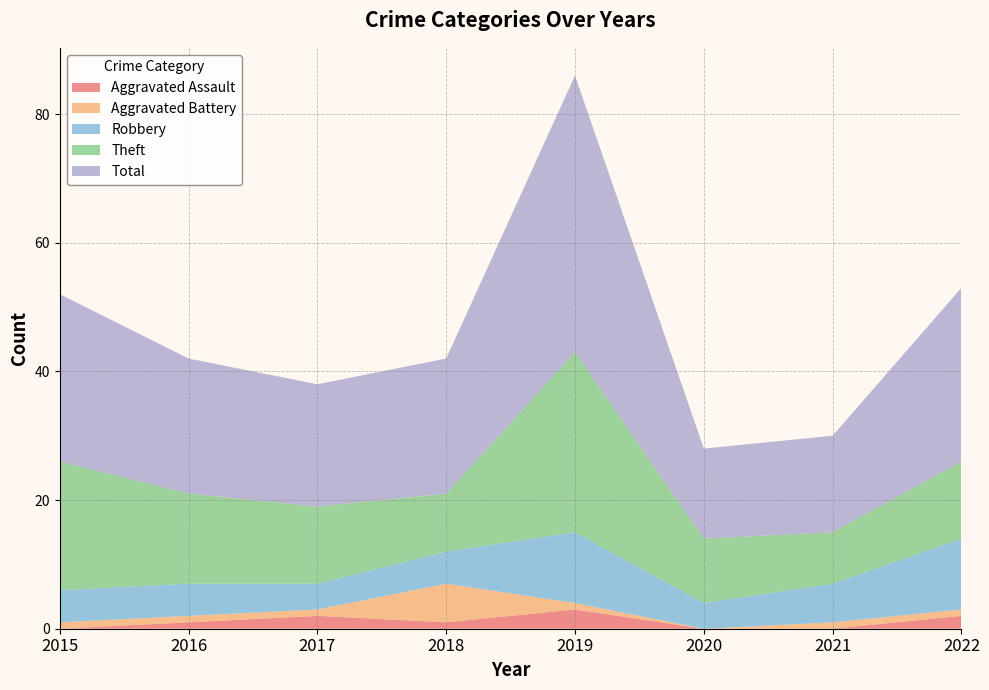

Reading left to right, list all the values displayed in this chart.

Aggravated Assault: 2015=0	2016=1	2017=2	2018=1	2019=3	2020=0	2021=0	2022=2
Aggravated Battery: 2015=1	2016=1	2017=1	2018=6	2019=1	2020=0	2021=1	2022=1
Robbery: 2015=5	2016=5	2017=4	2018=5	2019=11	2020=4	2021=6	2022=11
Theft: 2015=20	2016=14	2017=12	2018=9	2019=28	2020=10	2021=8	2022=12
Total: 2015=26	2016=21	2017=19	2018=21	2019=43	2020=14	2021=15	2022=27